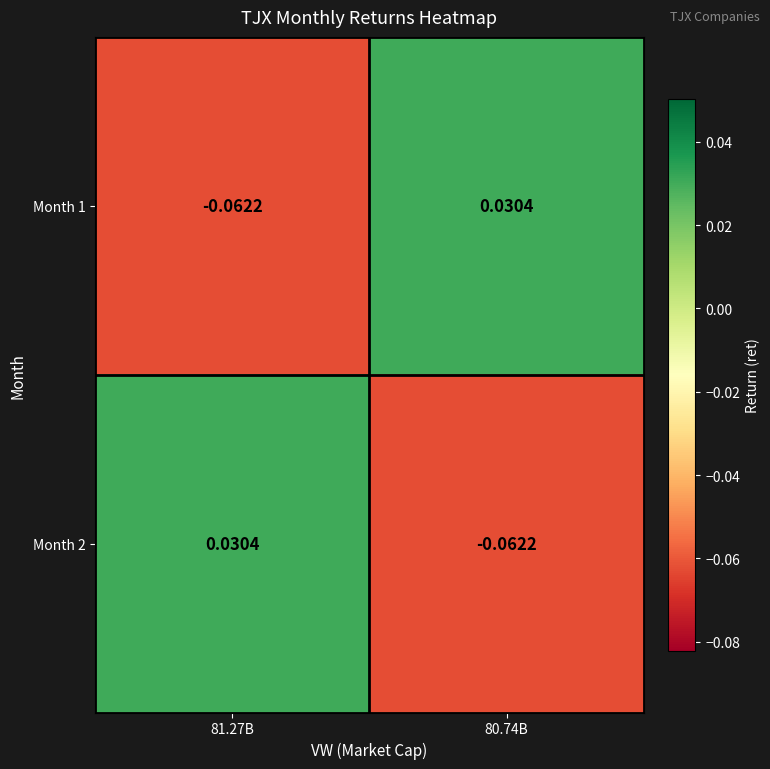

Is the value of Month 2 at 80.74B greater than the value of Month 1 at 80.74B?

No